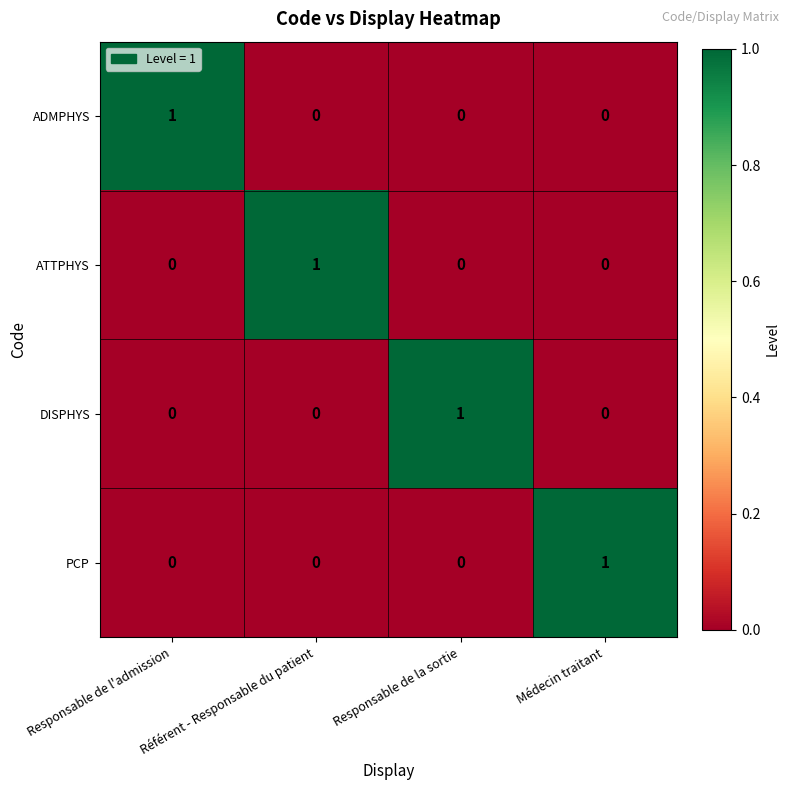

Which category has the highest value in the ADMPHYS series?

Responsable de l'admission